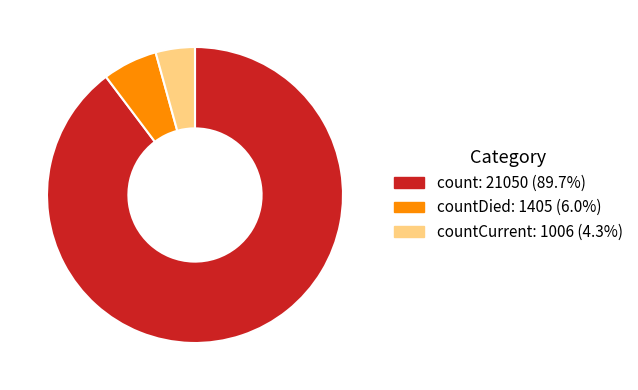

Count the number of slices in the pie.

3